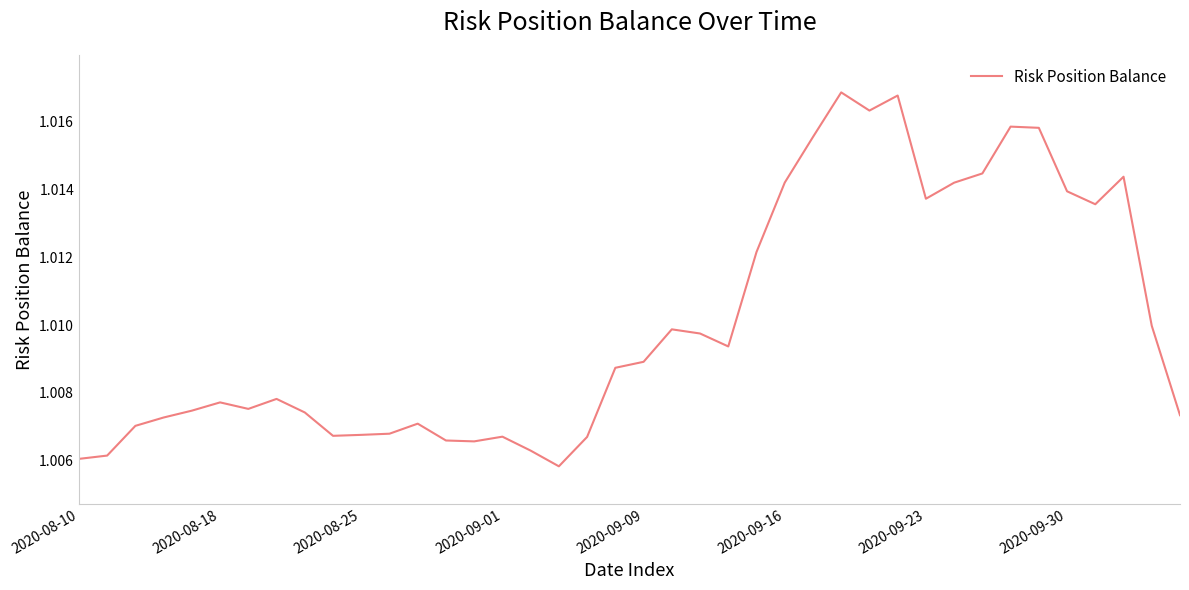

The chart shows a value of 1.5 at 2020-08-10. True or false?

False